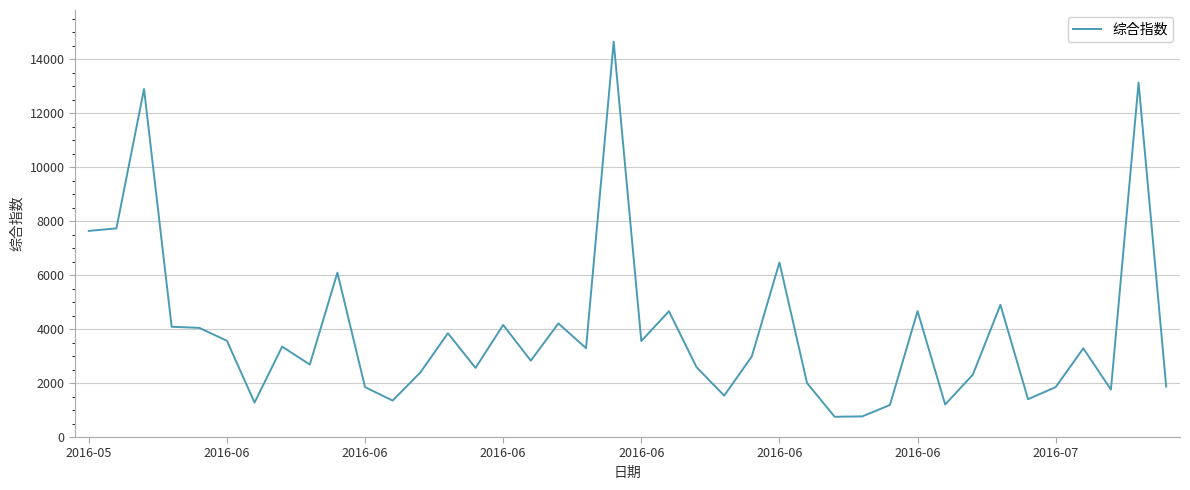

What is the greatest value displayed?

14647